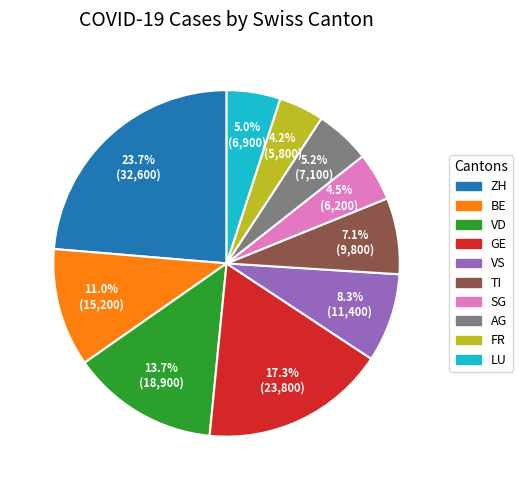

Is there a majority slice in this chart?

No